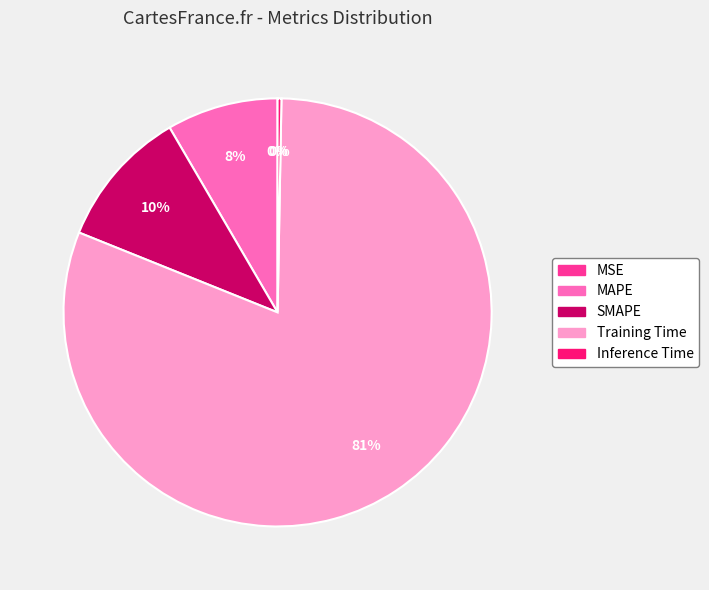

To the nearest percent, what is the average slice percentage?

20%